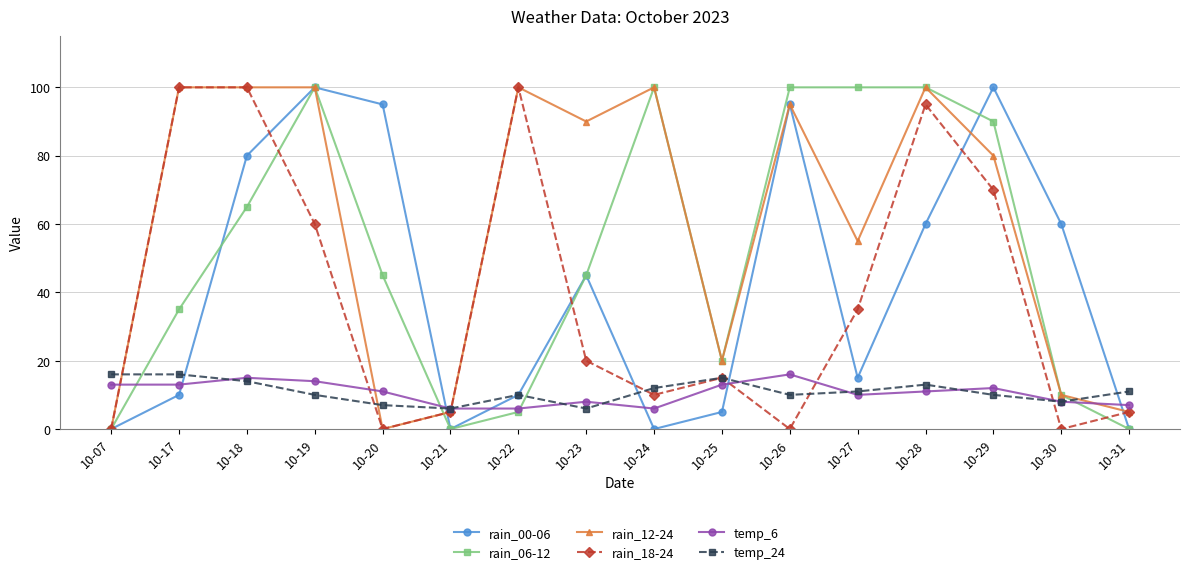

True or false: rain_12-24 has more than 0 interior local peaks.

True